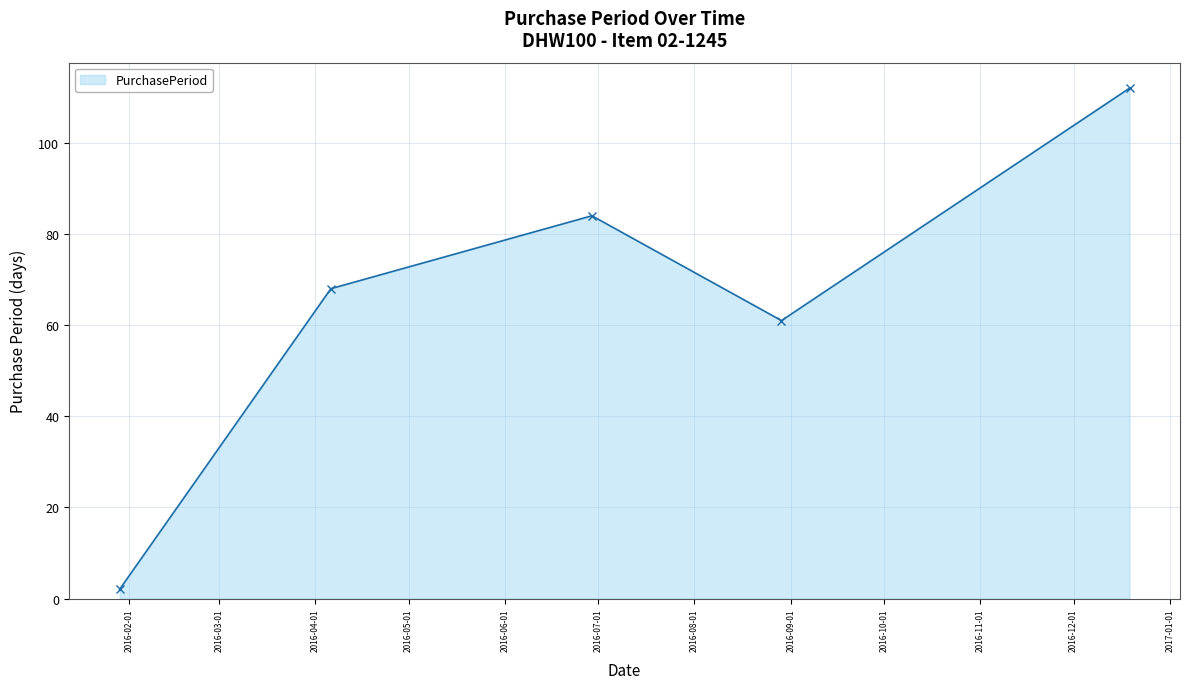

What is the value of the 3rd point from the left?

84